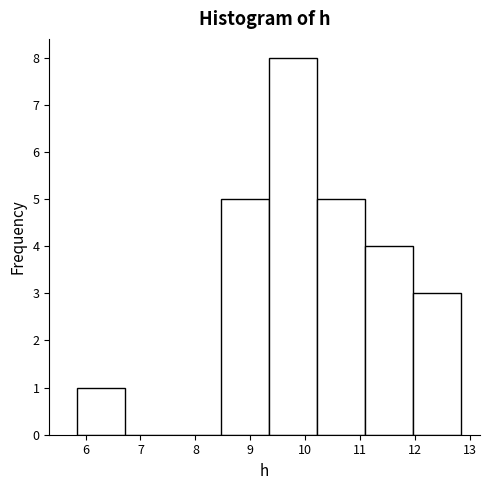

Reading left to right, transcribe this chart: for each bar, give the range it covers on the x-axis and its height. Neither the bar edges nor the heights are printed on the chart, so give them approximately, as read against the axes.

5.8 to 6.7: 1
6.7 to 7.6: 0
7.6 to 8.5: 0
8.5 to 9.3: 5
9.3 to 10.2: 8
10.2 to 11.1: 5
11.1 to 12.0: 4
12.0 to 12.8: 3